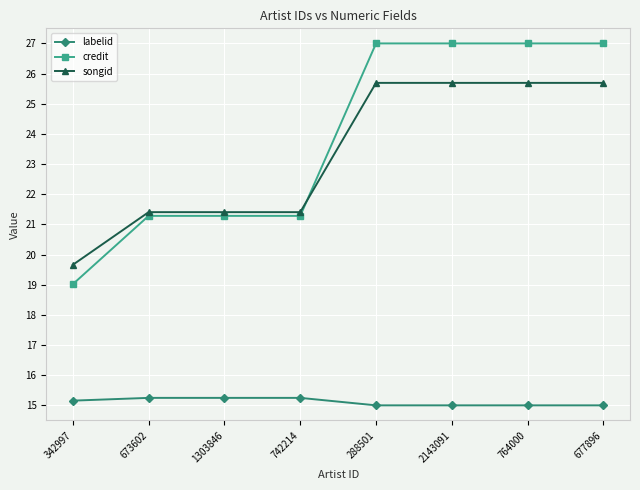

Does the chart display data point markers on the line(s)?

Yes